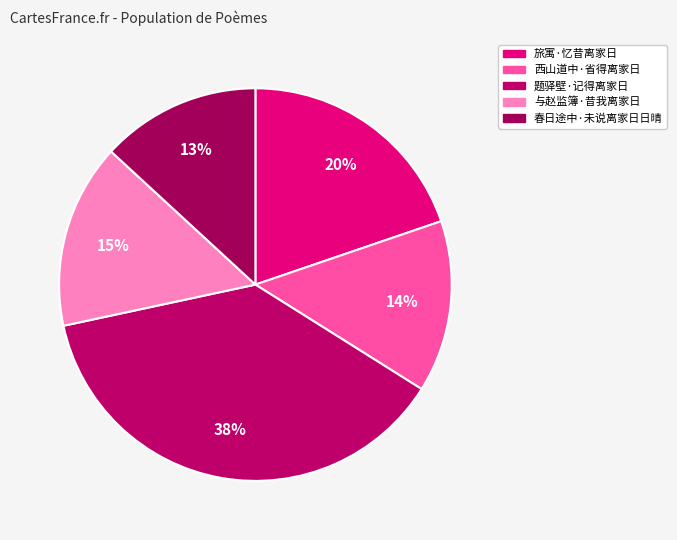

To the nearest percent, what is the difference between the largest and smallest slice percentages?

25%